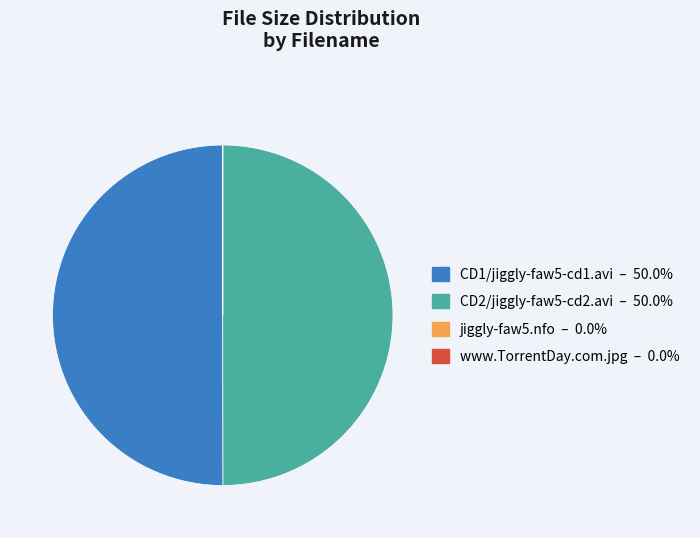

To the nearest percent, what is the average slice percentage?

25%